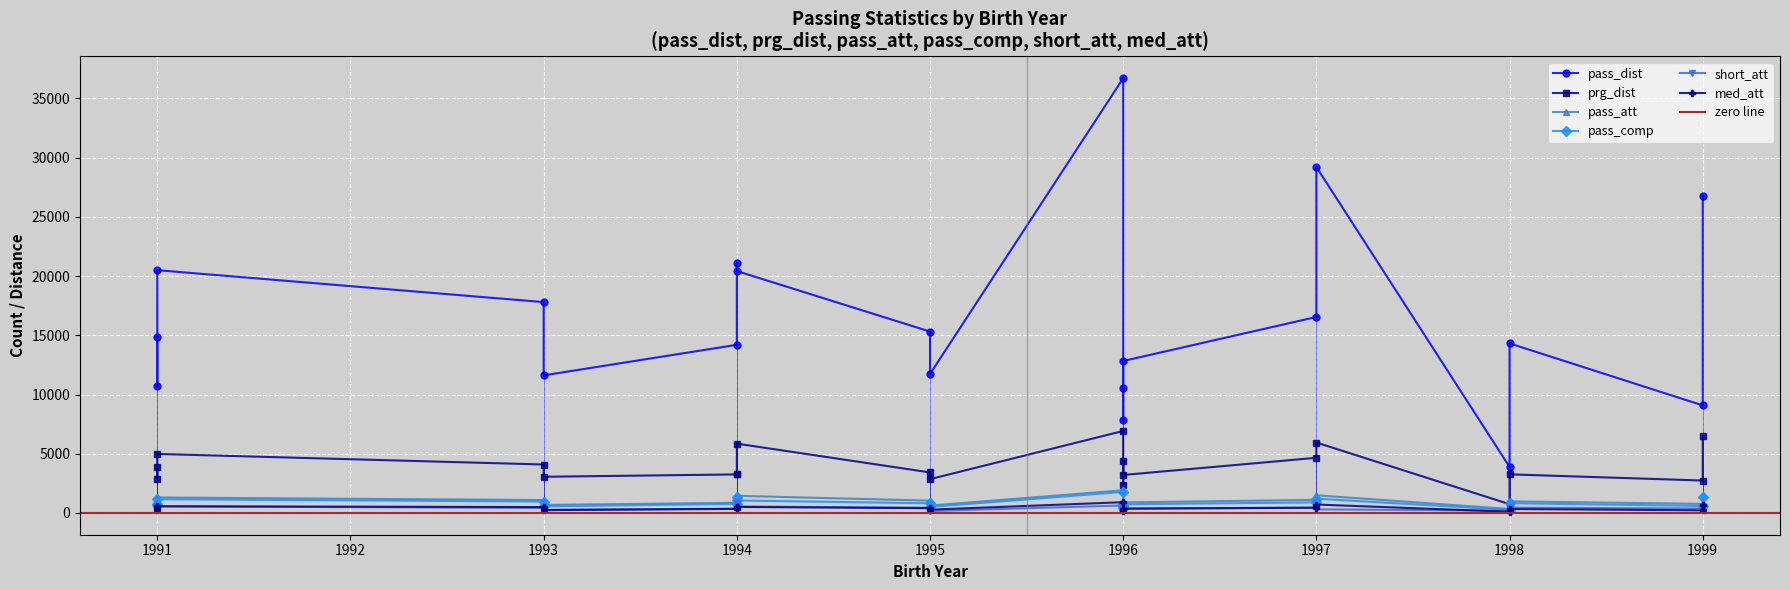

At which category is the sum across all series the highest?

1996